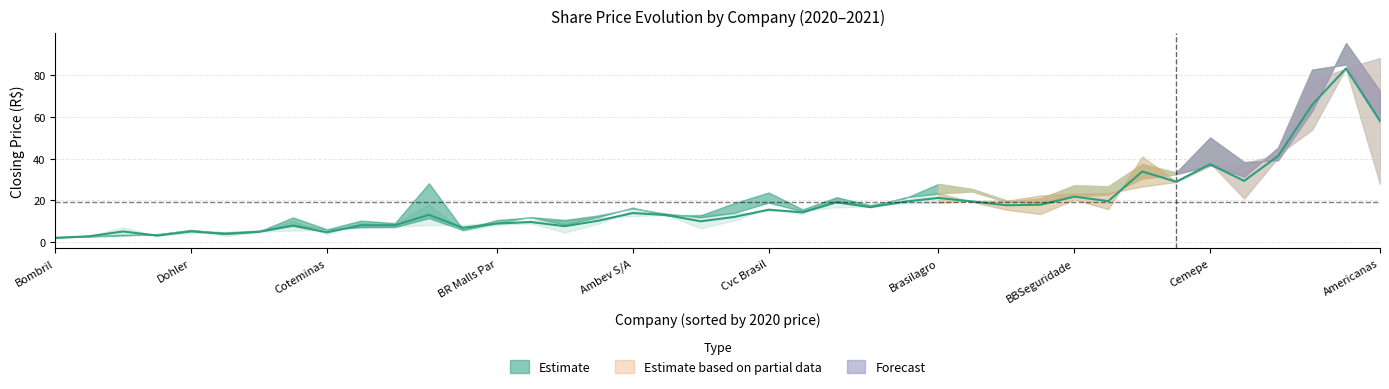

Rank the series at Eucatex from lowest to highest value.

Fechamento 2020, FechamentoMar2021, FechamentoDez2021, FechamentoMai2021